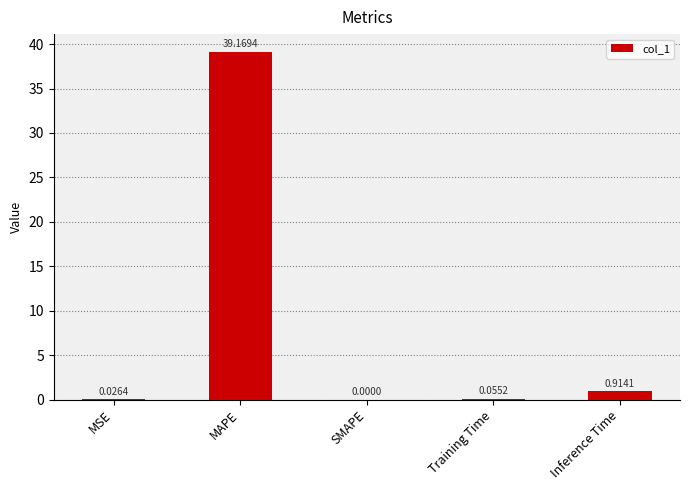

At which label is the value closest to 19?

Inference Time